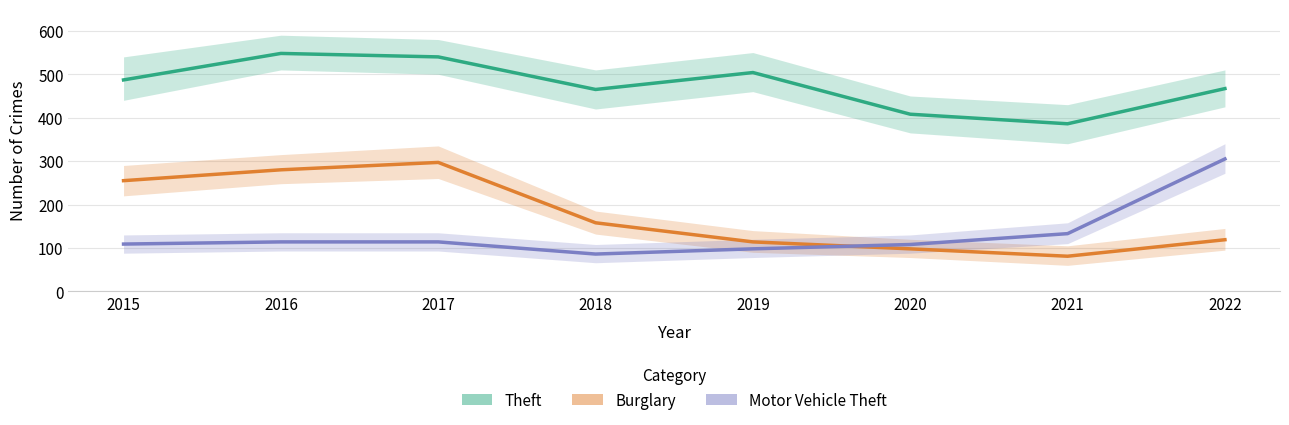

Rank the series at 2020 from highest to lowest value.

Theft, Motor Vehicle Theft, Burglary